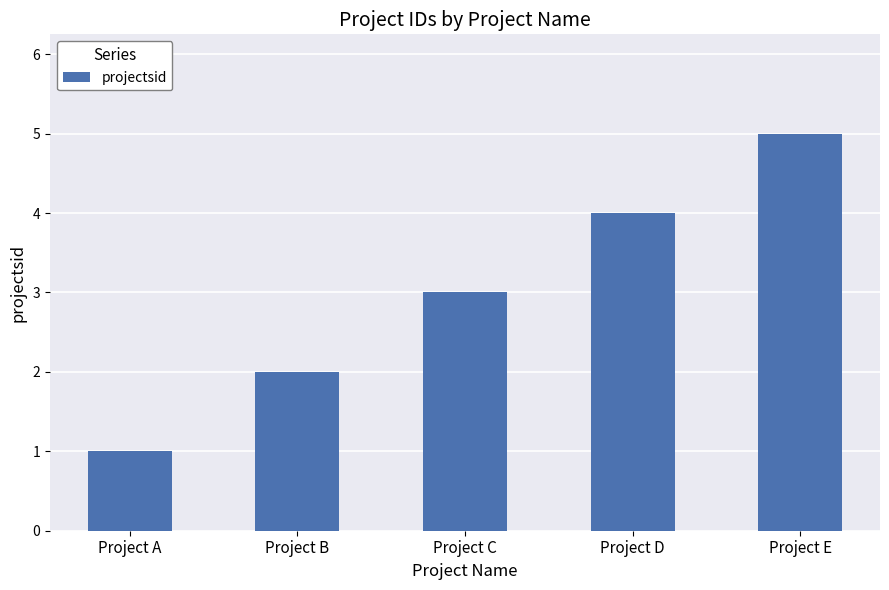

What is the ratio of the value at Project D to the value at Project E?

0.8